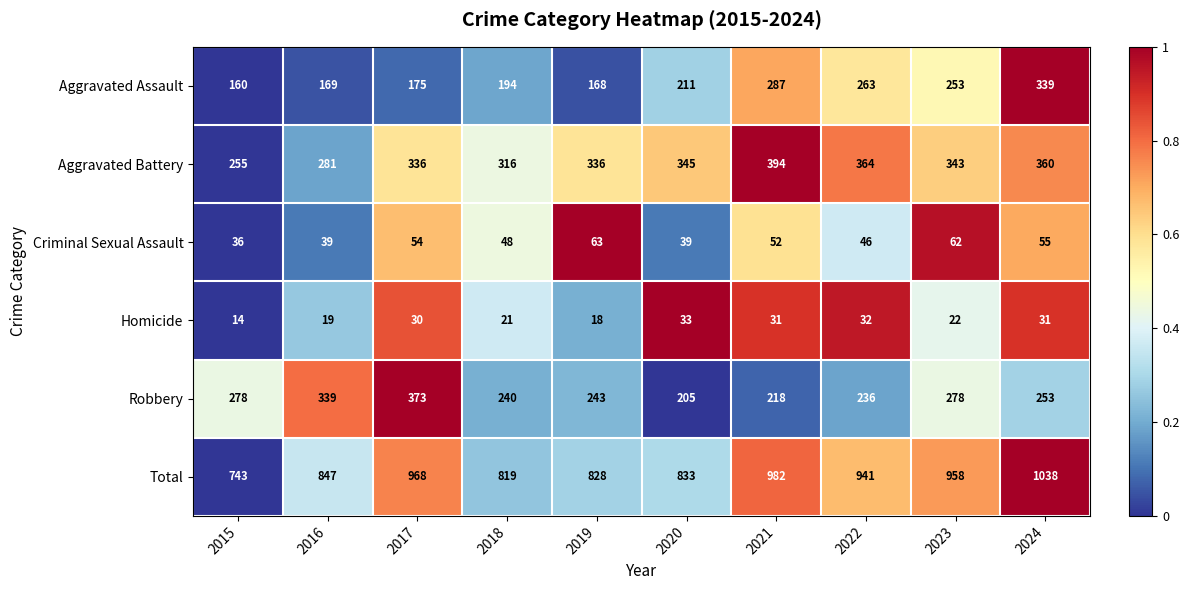

What is the difference between the highest and lowest values at 2016?

828